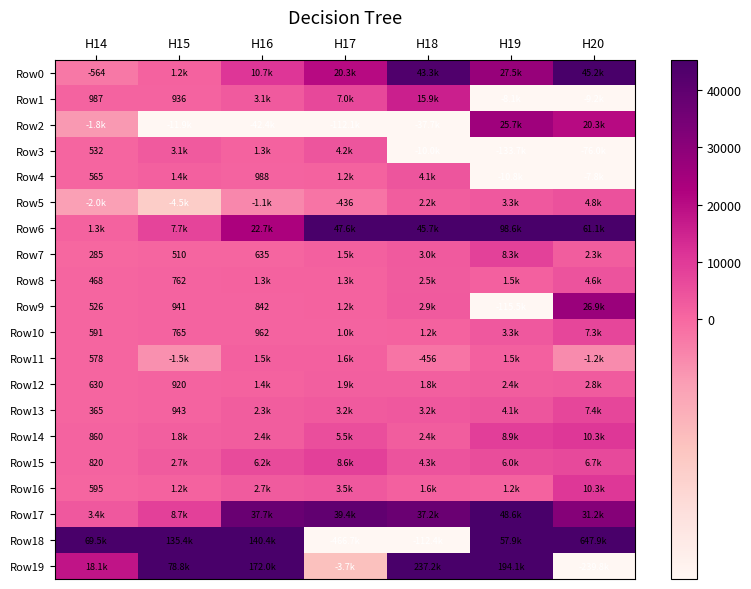

Is it true that Row4 equals 828.5 at H14?

False